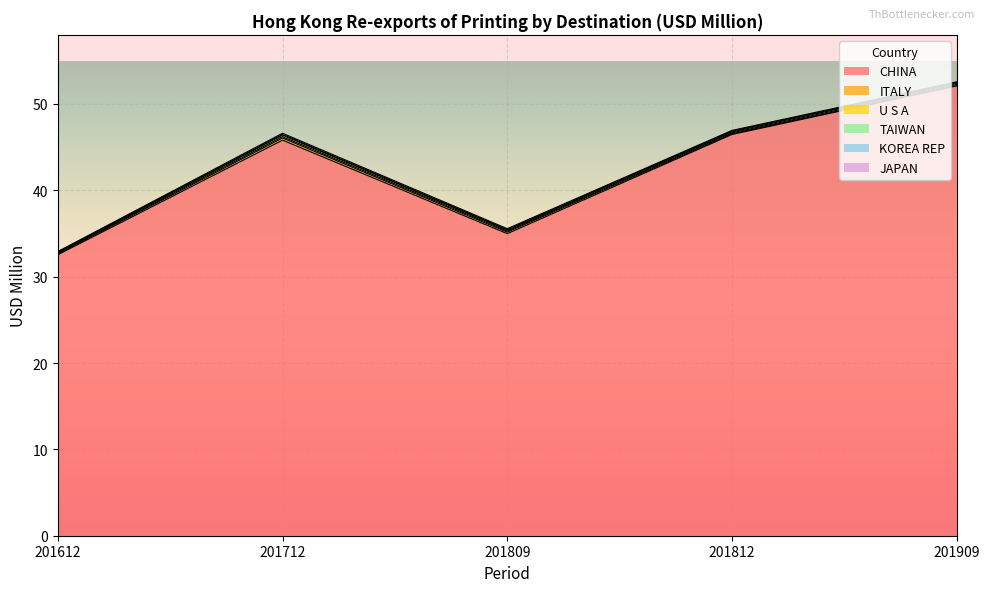

Count the number of data series in this chart.

6